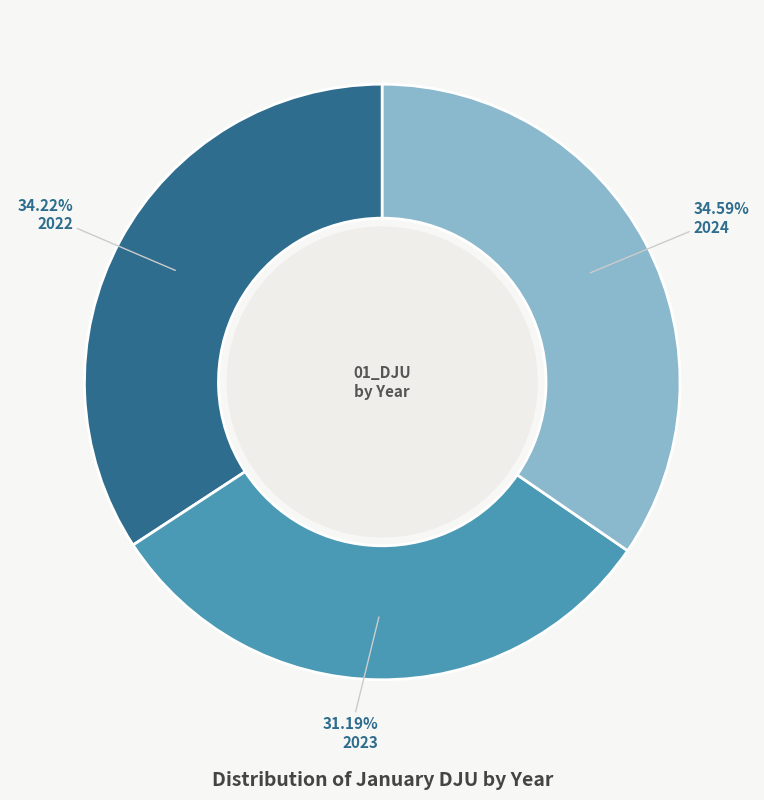

Is there a majority slice in this chart?

No